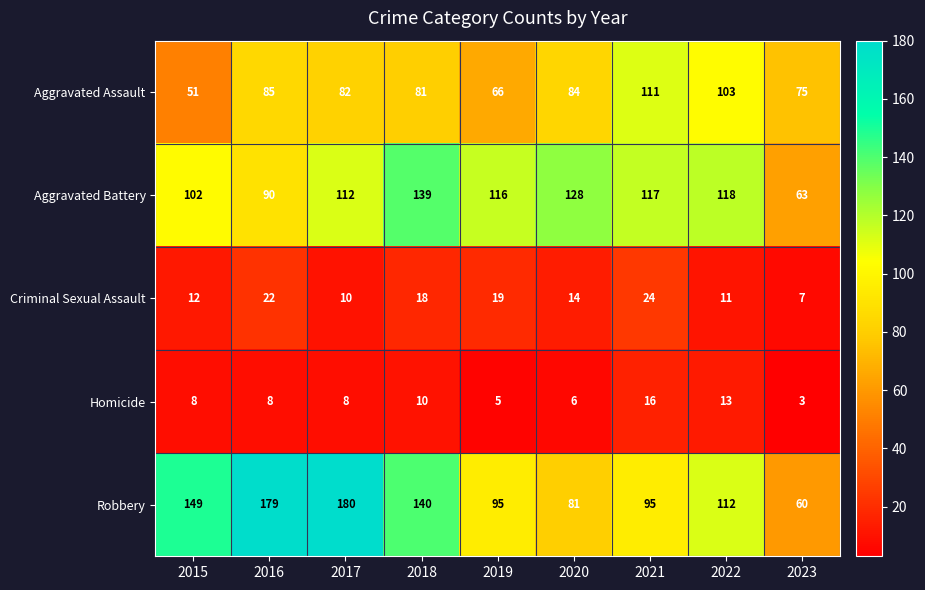

What is the spread (max minus min) of values at 2018?

130